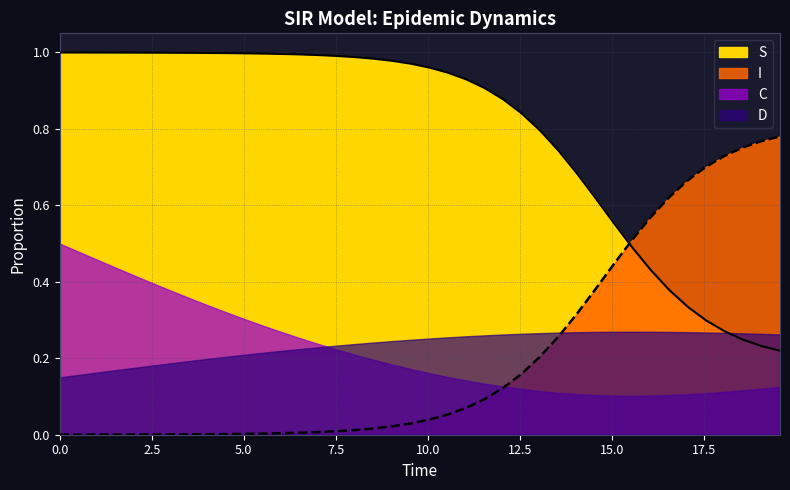

Which series has the largest range (max minus min)?

S